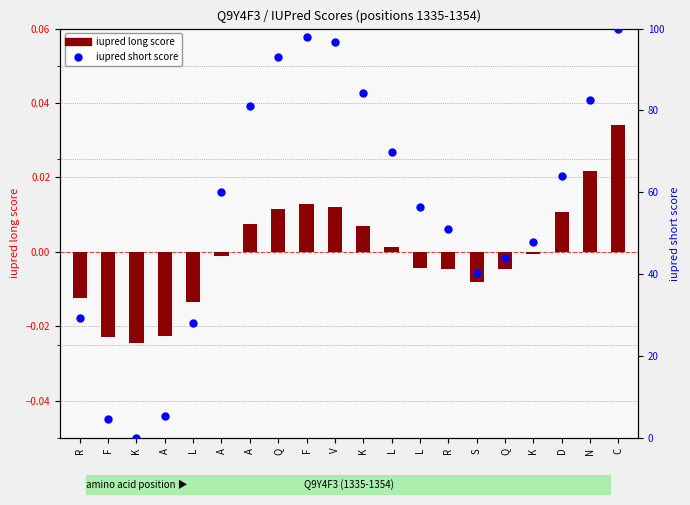

Which series has the largest total across all categories?

iupred short score